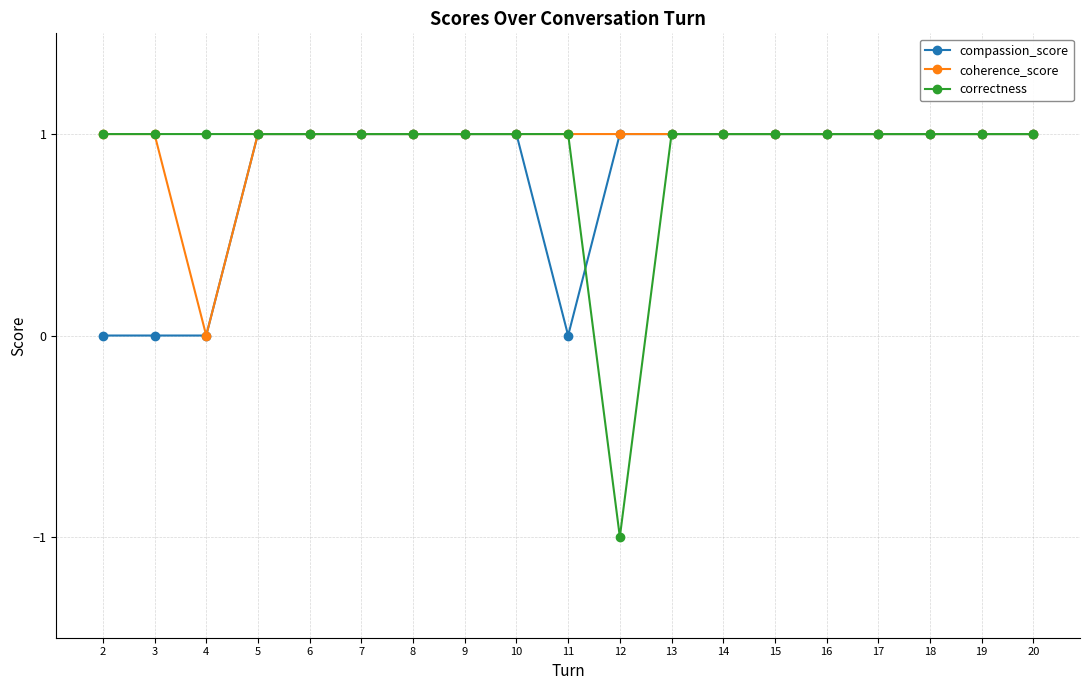

What is the value of the correctness point at the 18th from the left?

1